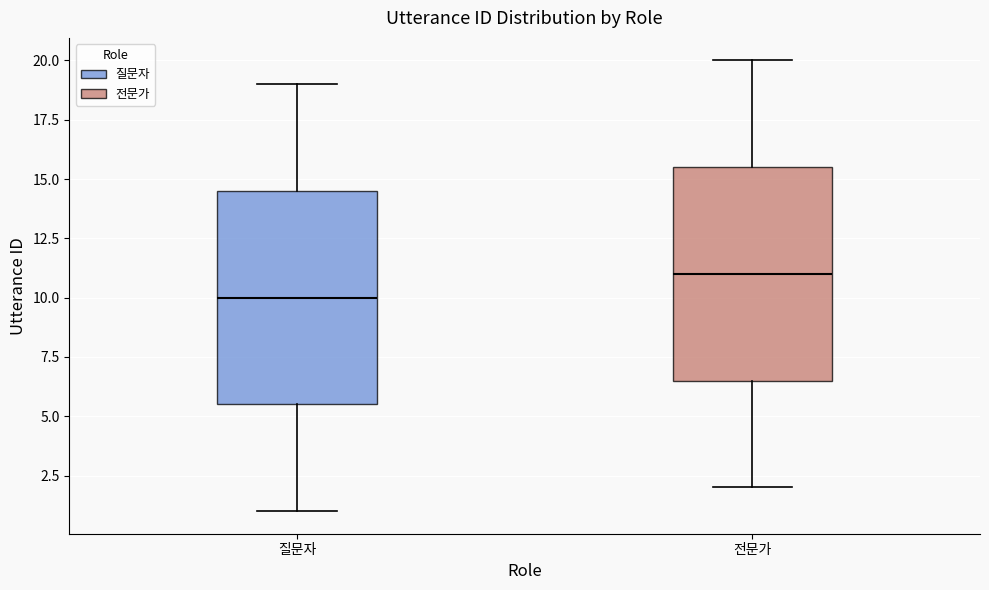

Where does the lower whisker of the box for 전문가 end on the y-axis? The values are not printed on the chart, so give them approximately, as read against the axis.

2.0